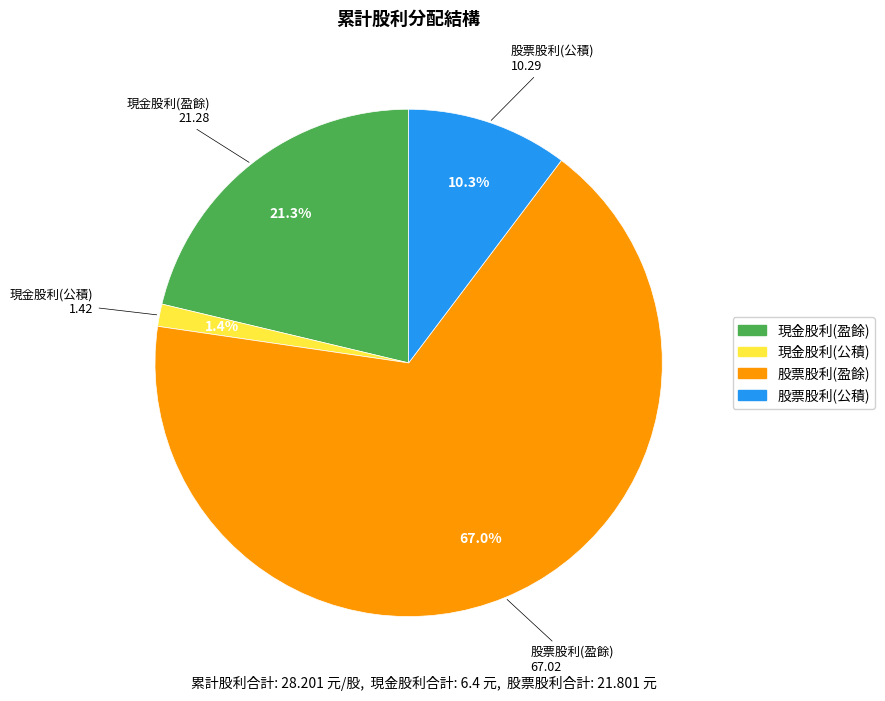

How many slices are in this pie chart?

4